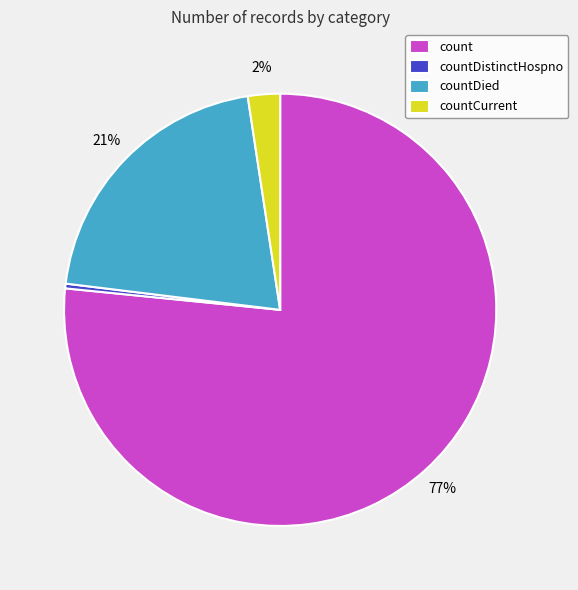

To the nearest percent, what percentage of the pie is countCurrent?

2%